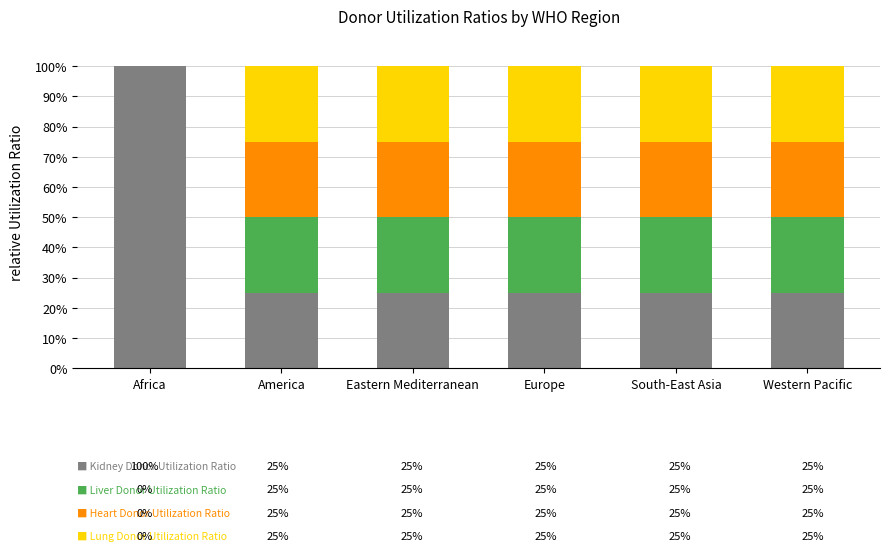

What is the total value across all series at South-East Asia?

100